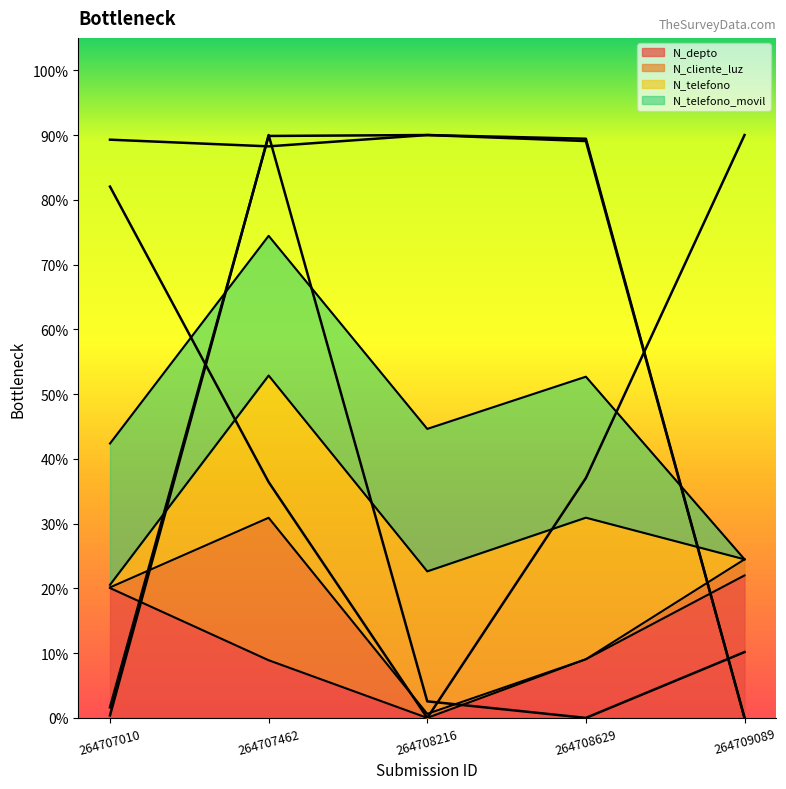

True or false: N_telefono_movil has more than 2 interior local peaks.

False